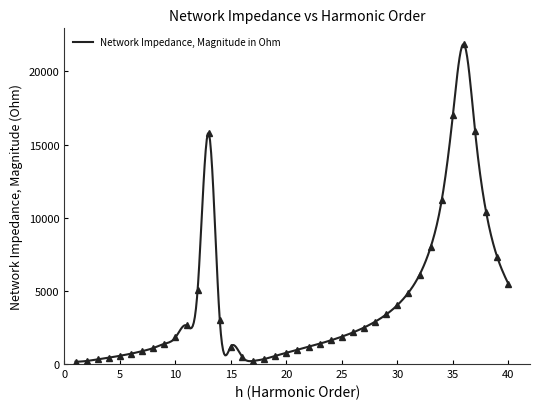

Reading right to left, what are all the values shown in this chart?

40=5479.3	39=7303.6	38=10370.5	37=15926.1	36=21850.8	35=17004.5	34=11214.8	33=7989.8	32=6101.4	31=4880.1	30=4025.1	29=3389.4	28=2894.1	27=2493.4	26=2158.5	25=1870.7	24=1617.1	23=1389.1	22=1175.1	21=969.3	20=765.3	19=555.7	18=338.8	17=211.9	16=504.4	15=1195.5	14=2976.9	13=15784.2	12=5051.6	11=2637.7	10=1815.7	9=1377.8	8=1090.6	7=878.0	6=707.5	5=562.9	4=435.0	3=318.2	2=208.5	1=159.3